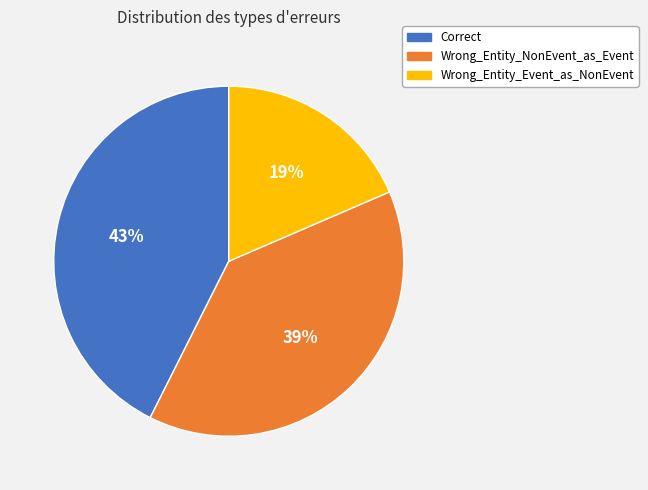

The Wrong_Entity_Event_as_NonEvent slice represents 19% of the pie. True or false?

True